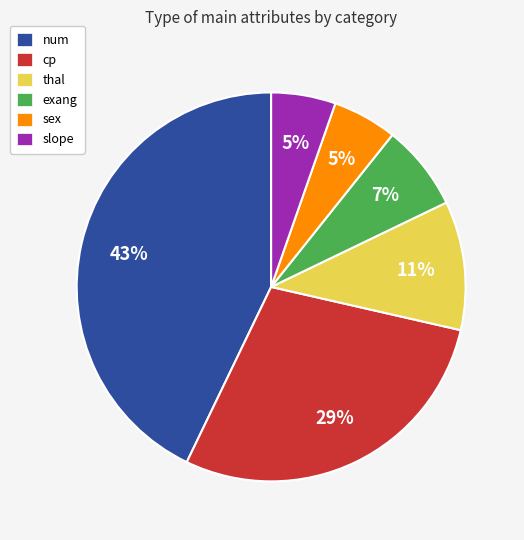

Which has a higher value, exang or thal?

thal